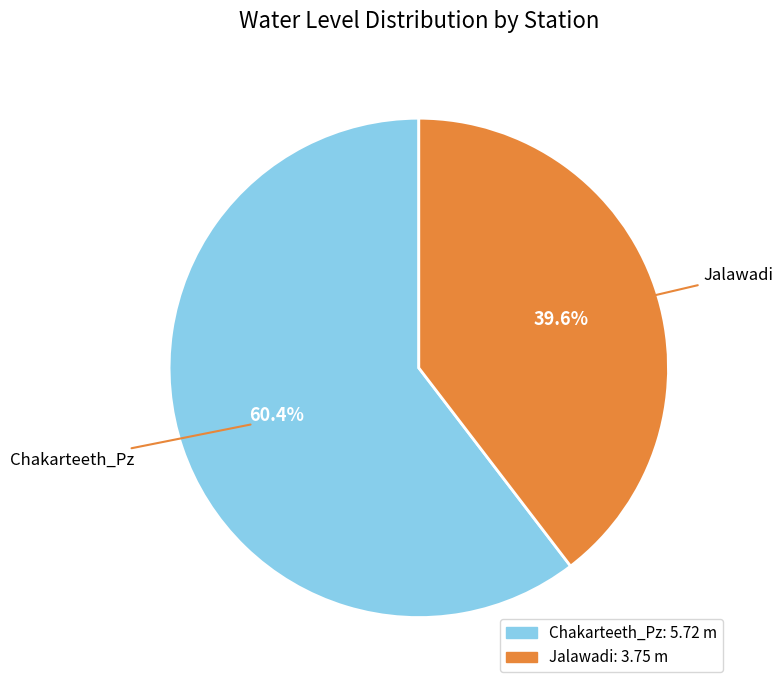

The Chakarteeth_Pz slice represents 60% of the pie. True or false?

True